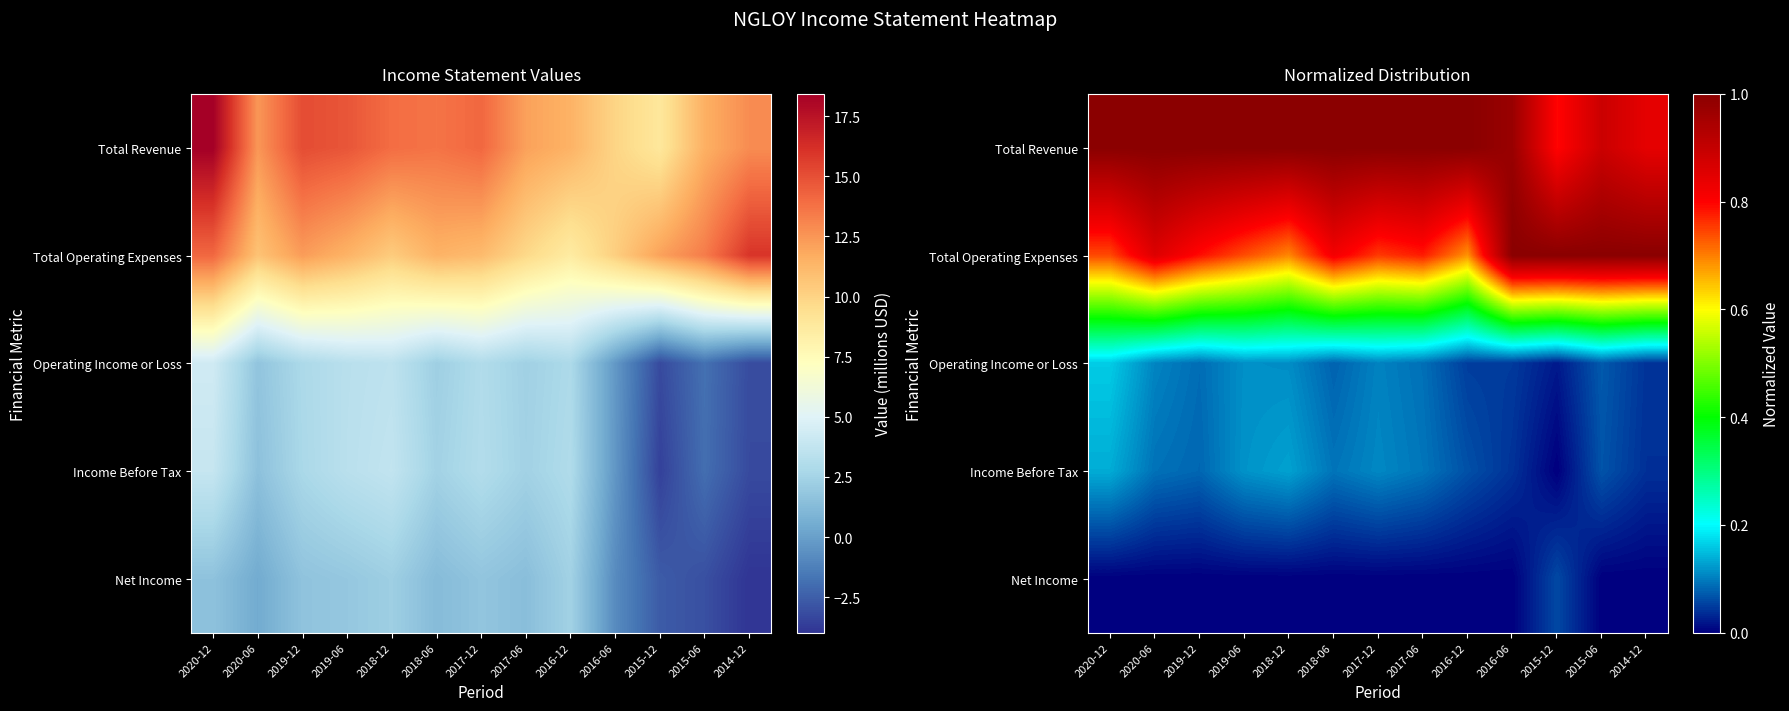

At how many categories does at least one series exceed 0?

13